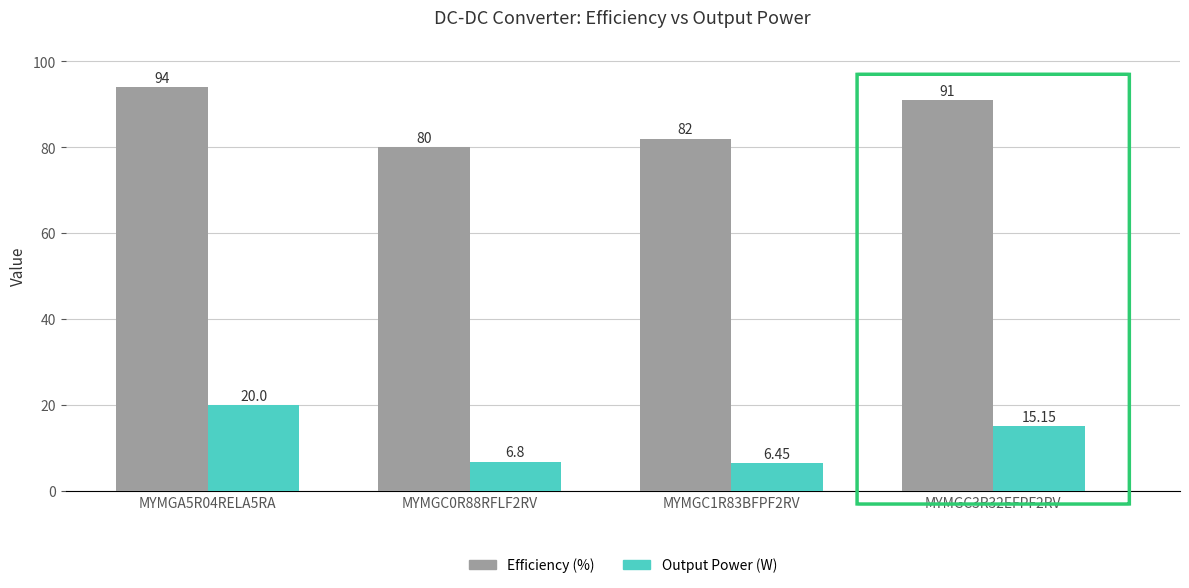

Is it true that Efficiency (%) equals 145.6 at MYMGC3R32EFPF2RV?

False